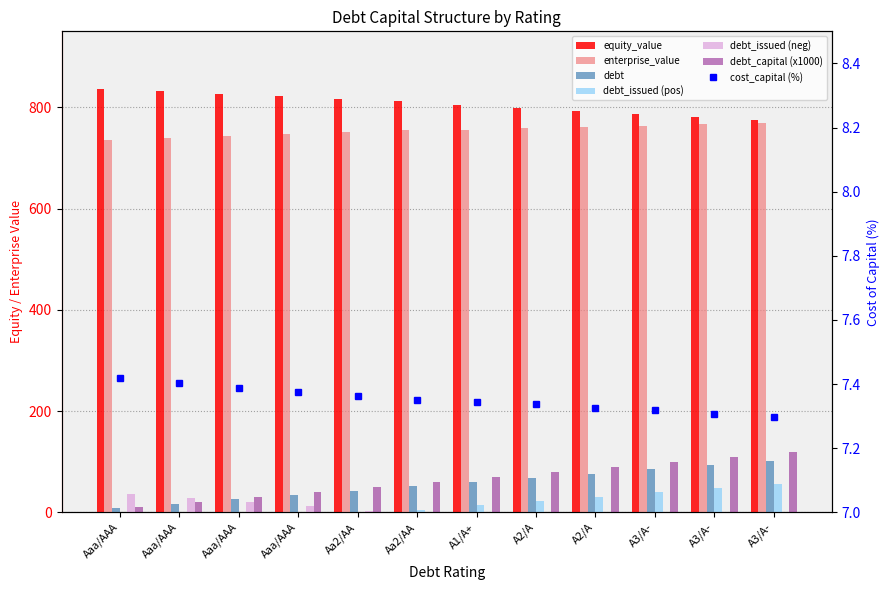

What is the sum of all equity_value values?

9684.1